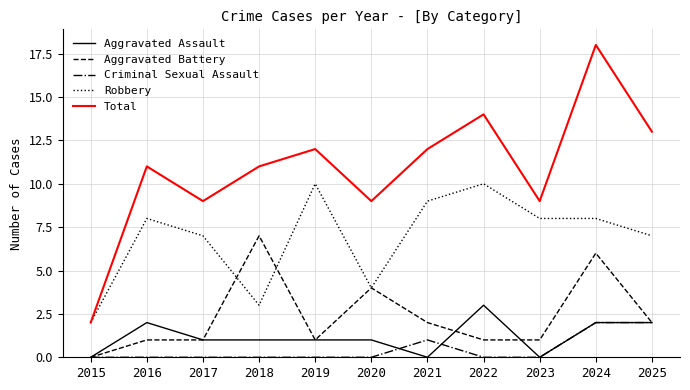

What is the difference between the maximum and minimum values in the Total series?

16